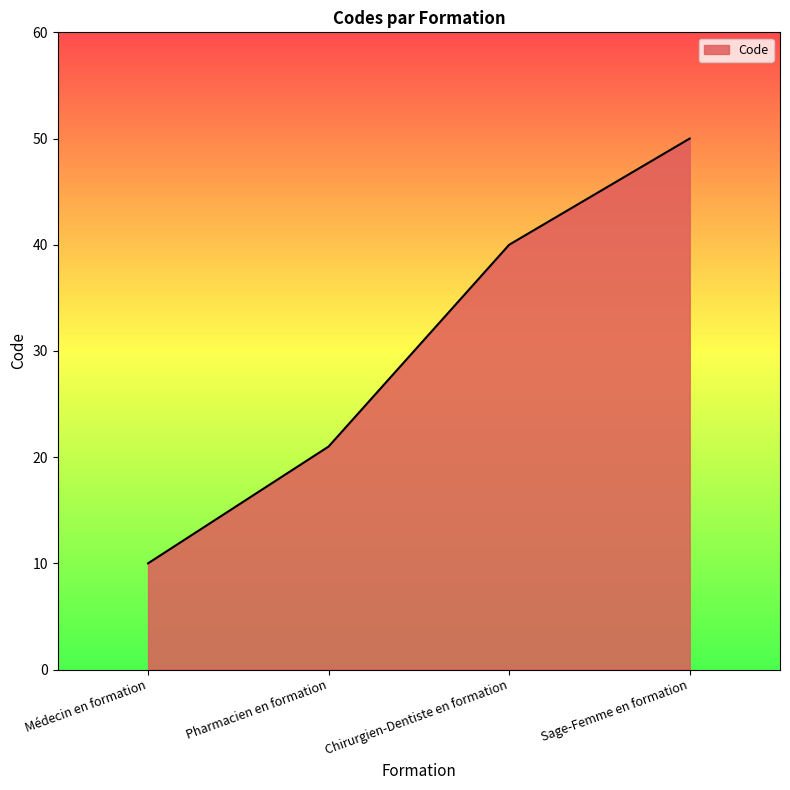

Rank the categories by value from highest to lowest.

Sage-Femme en formation, Chirurgien-Dentiste en formation, Pharmacien en formation, Médecin en formation